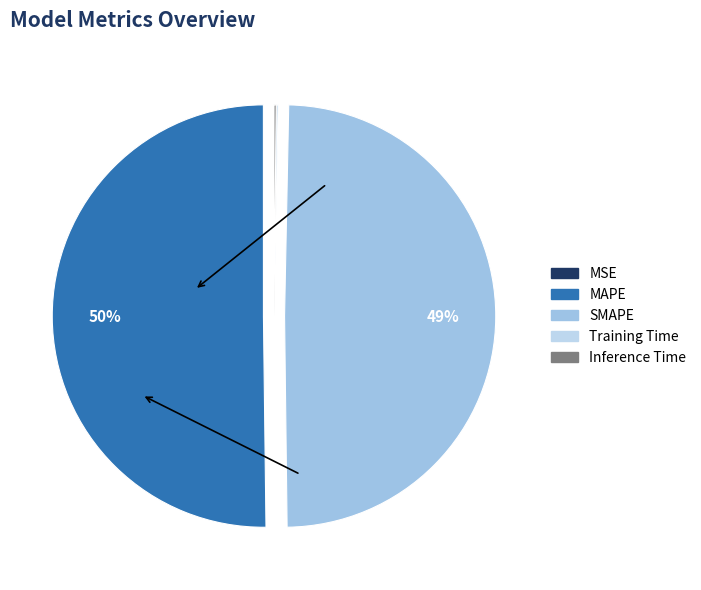

What is the largest slice in the pie chart?

MAPE